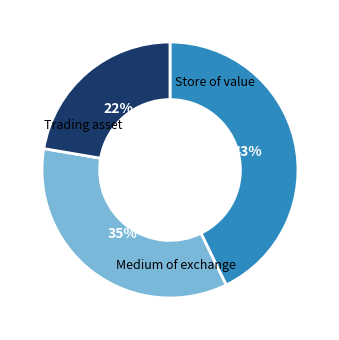

Does any single category account for the majority?

No